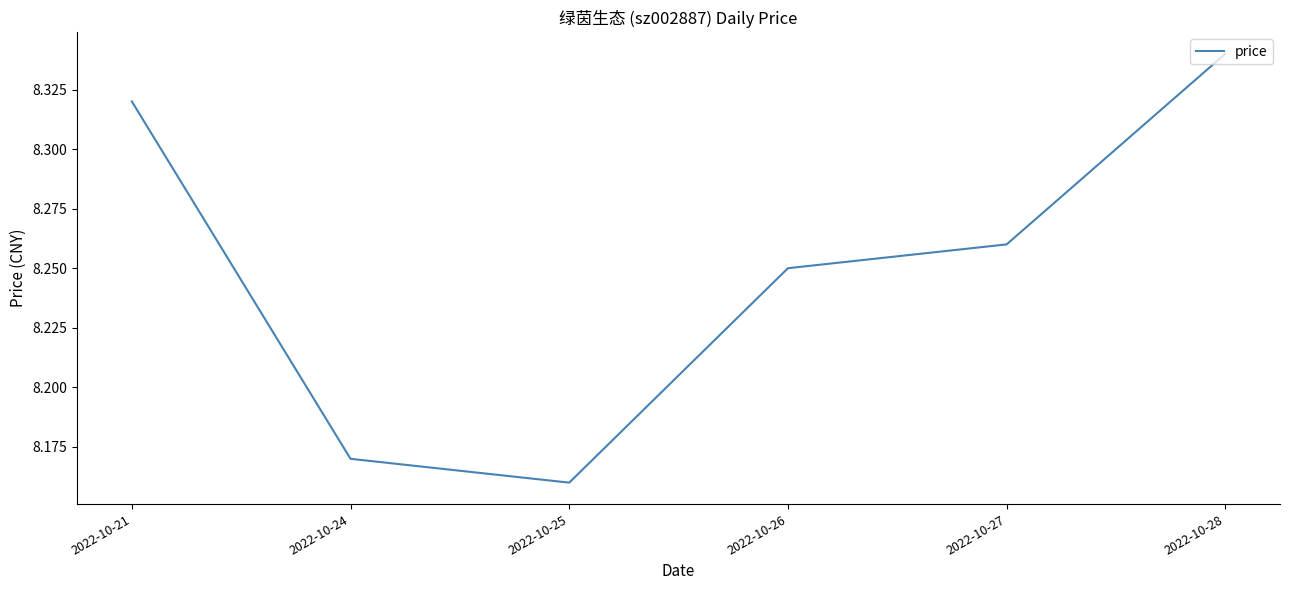

At which category does the data reach its first local valley?

2022-10-25